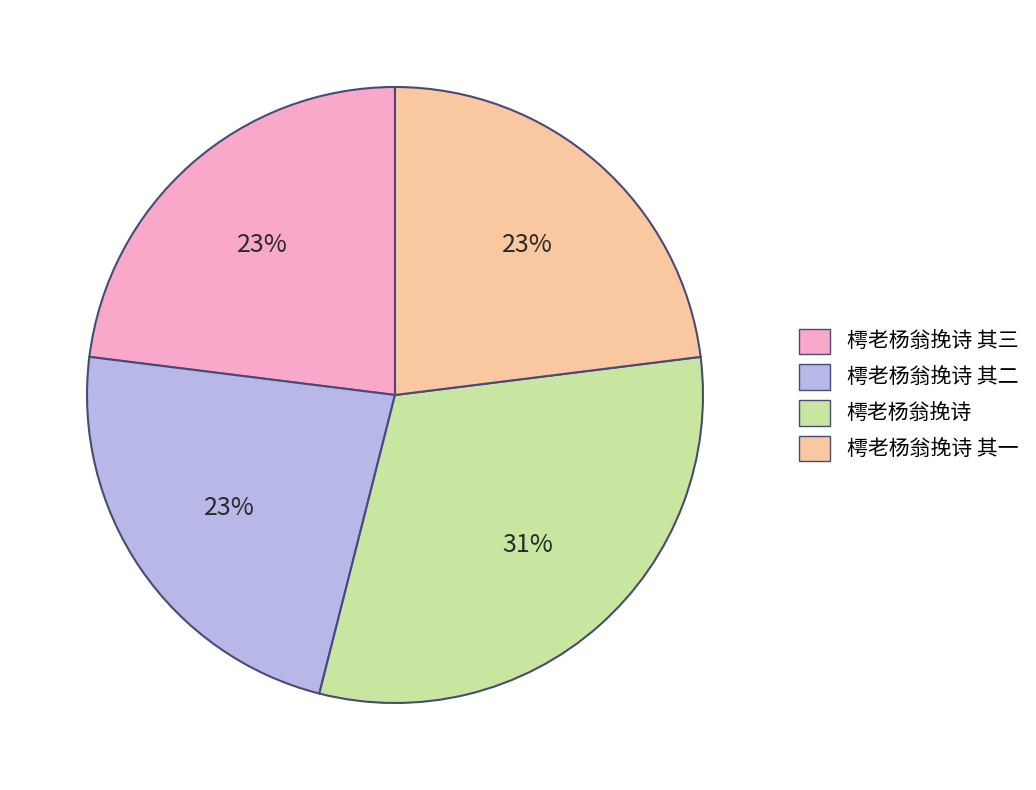

Count the number of slices in the pie.

4